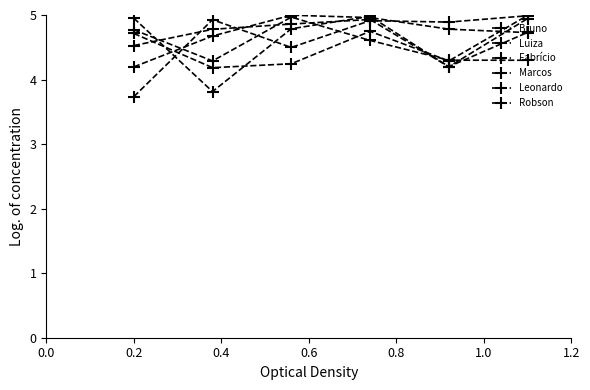

How many series are shown in this chart?

6